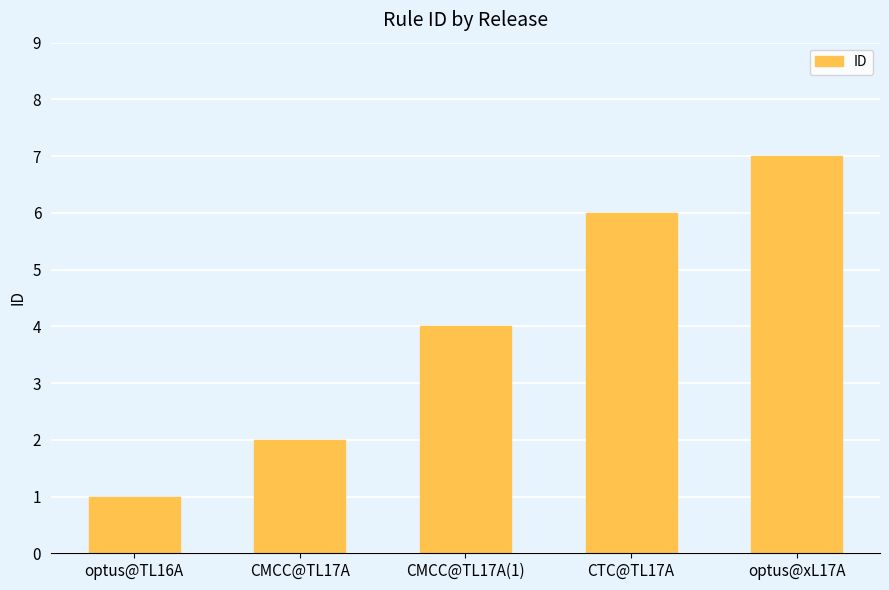

Approximately how many times larger is the value at optus@xL17A compared to CTC@TL17A?

1.2